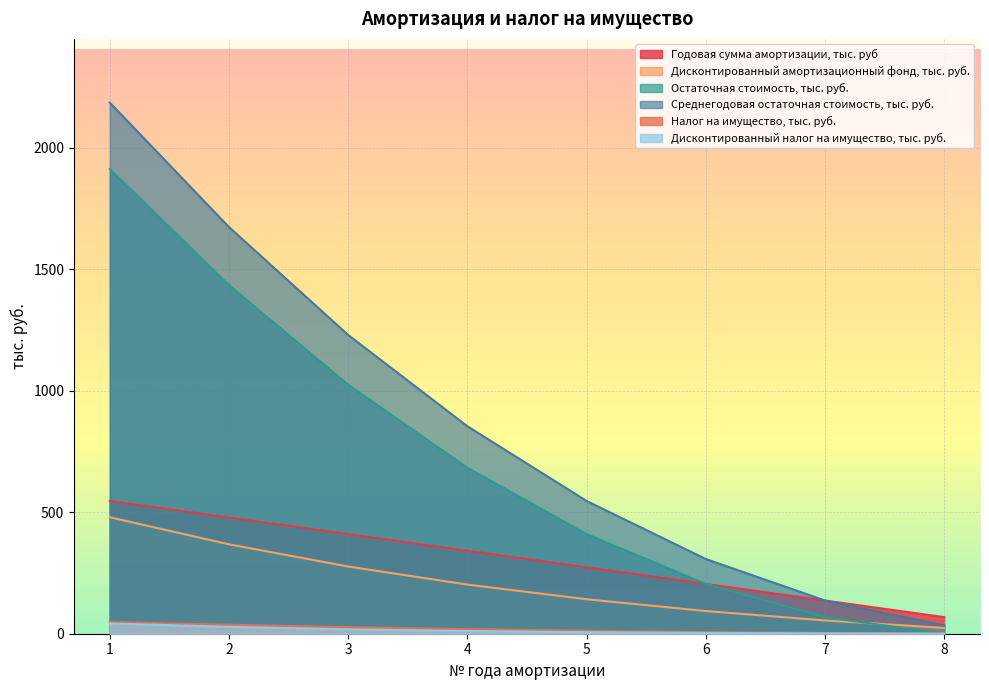

Rank the categories by Годовая сумма амортизации, тыс. руб value from lowest to highest.

8, 7, 6, 5, 4, 3, 2, 1